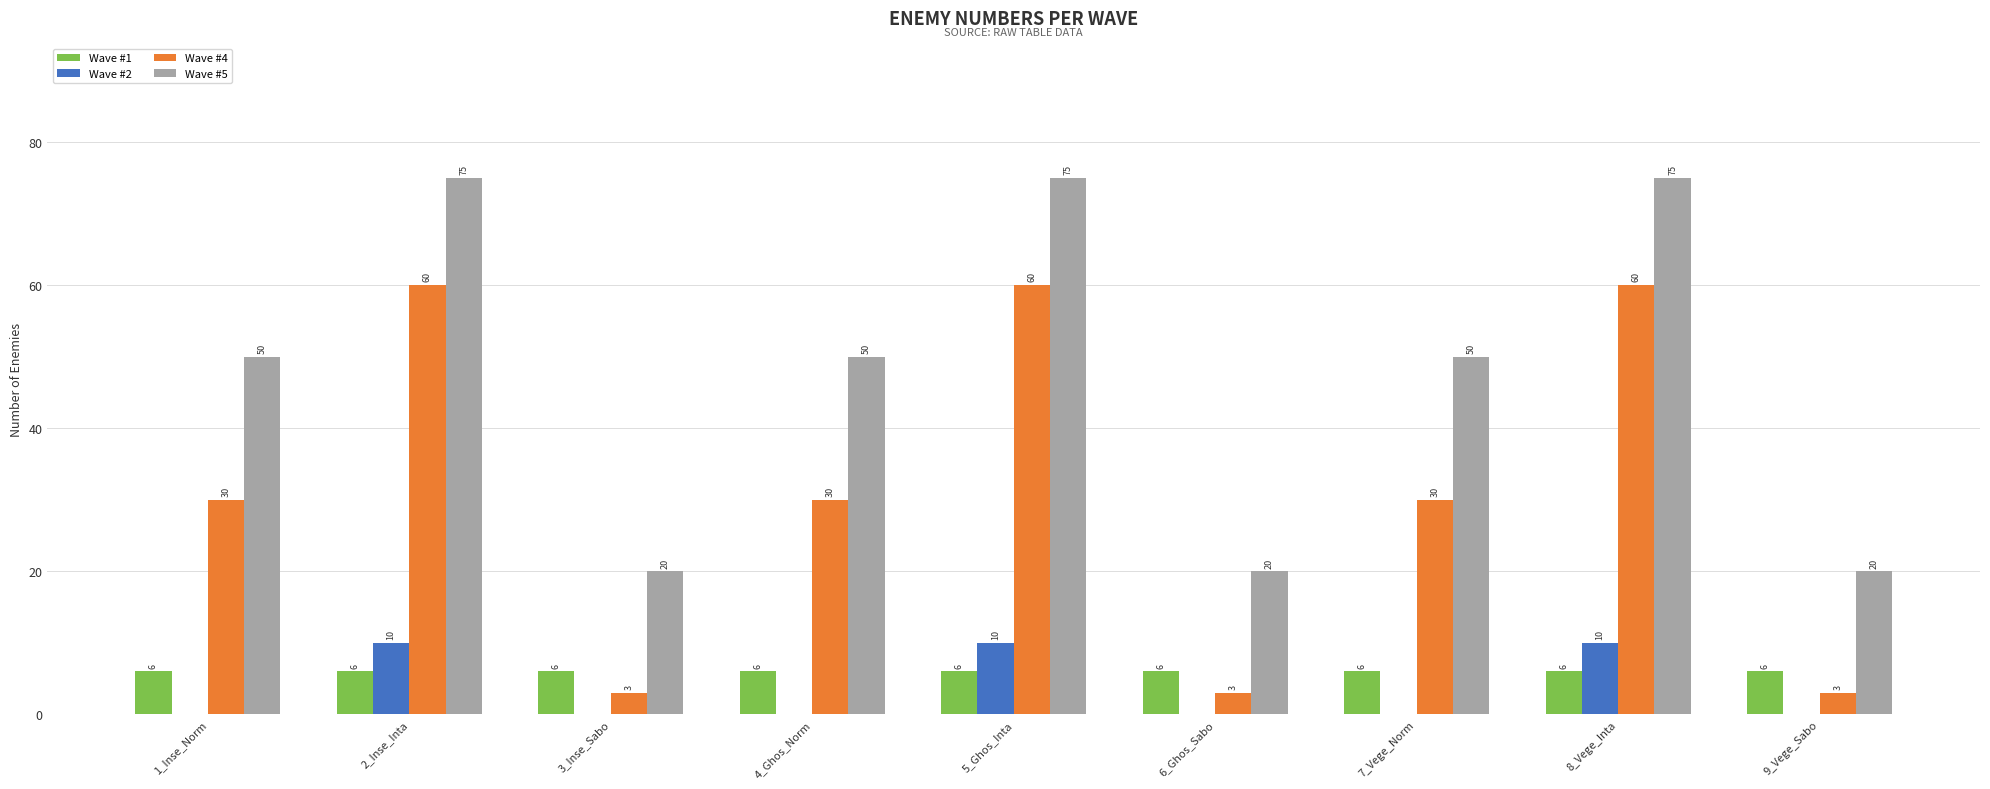

What are all the series names shown in the legend?

Wave #1, Wave #2, Wave #4, Wave #5